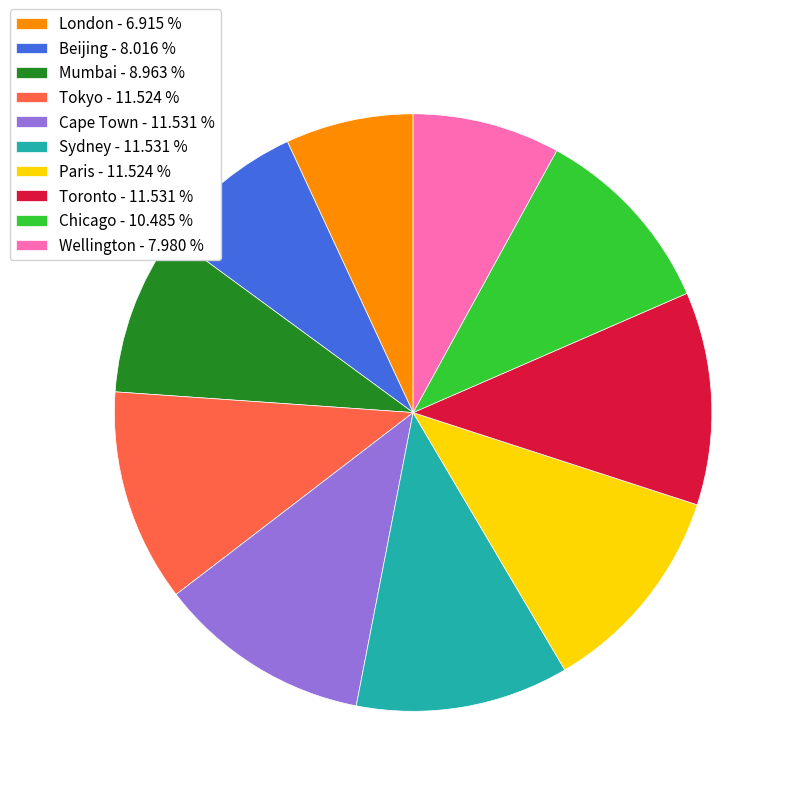

Does any single category account for the majority?

No